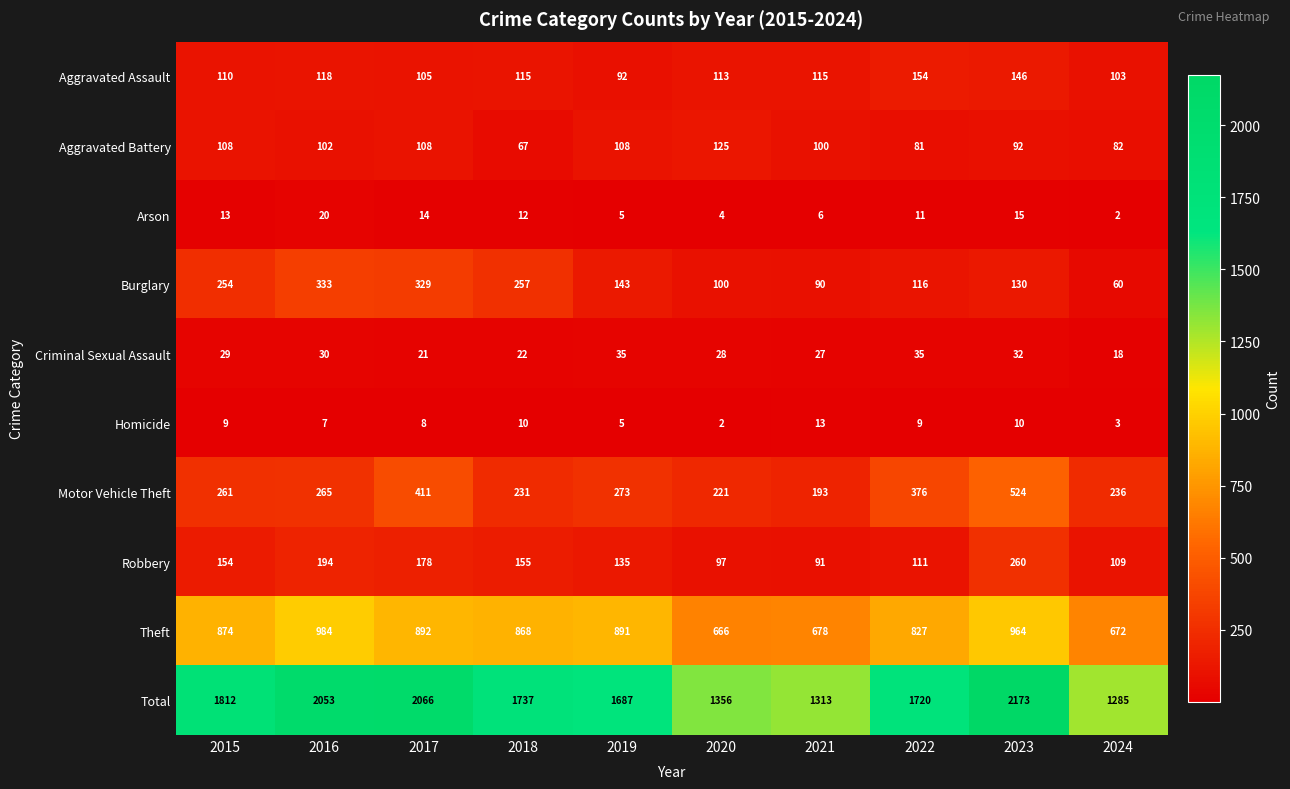

At which label is Criminal Sexual Assault closest to 26?

2021